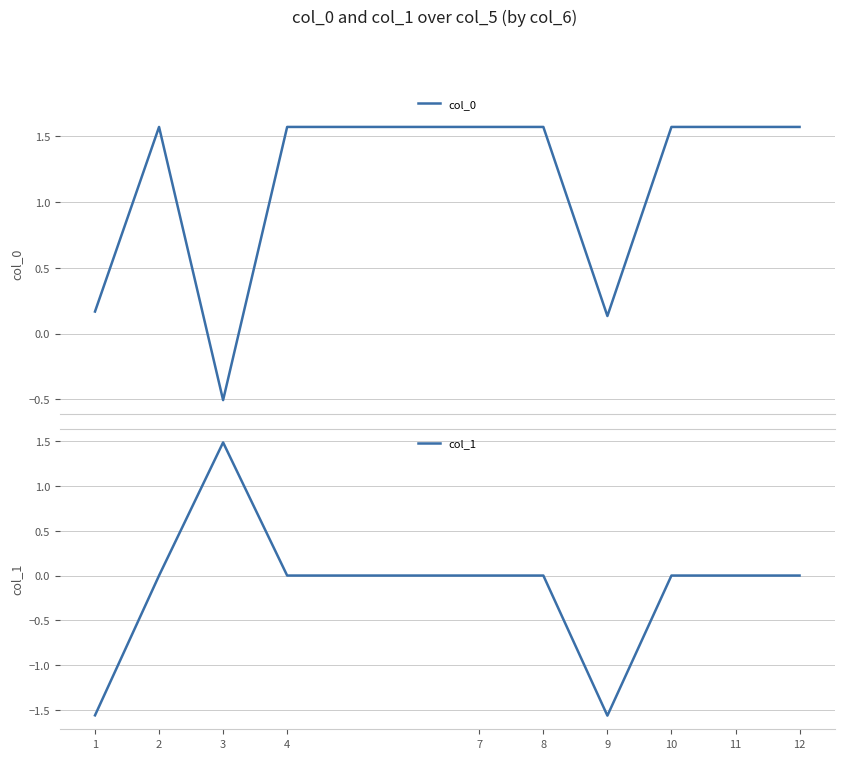

Where do col_0 and col_1 first cross each other?

2 and 3